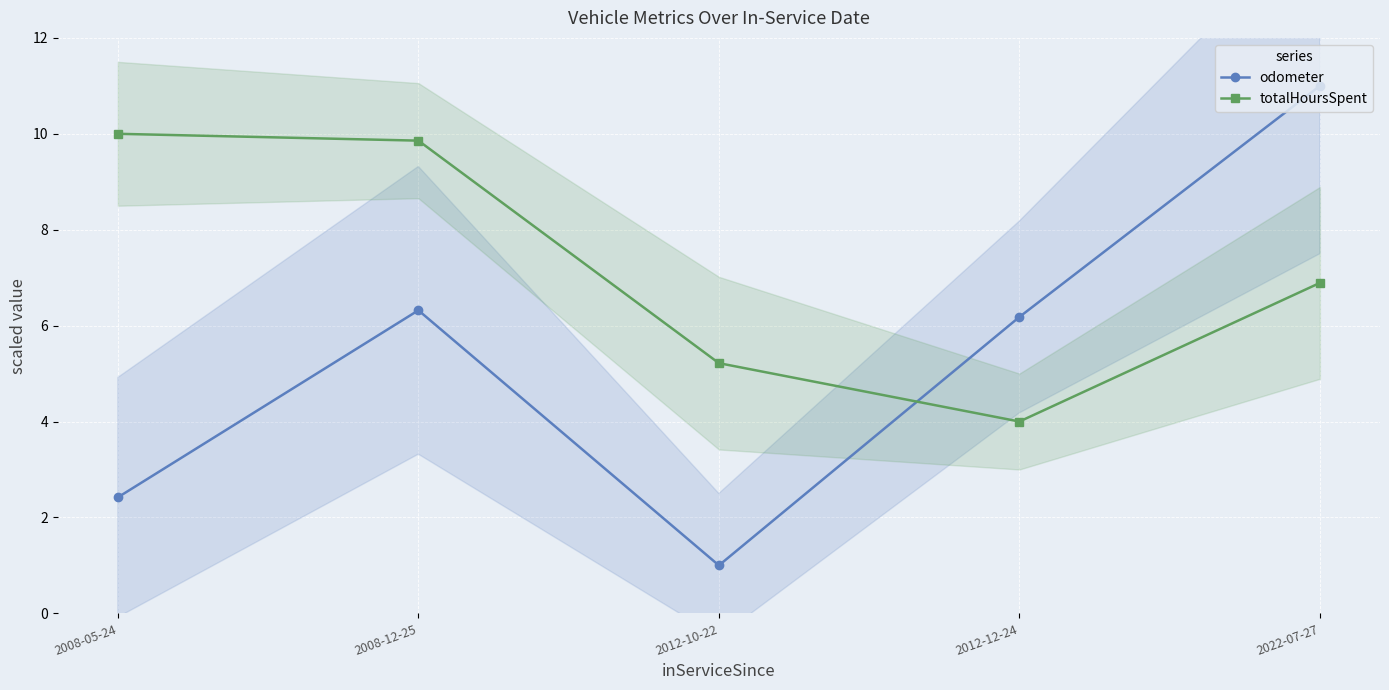

What is the difference between the maximum and minimum values in the totalHoursSpent series?

6.0